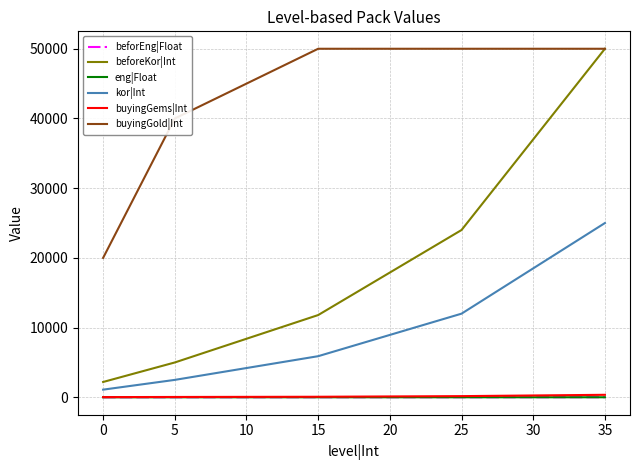

What are all the series names shown in the legend?

beforEng|Float, beforeKor|Int, eng|Float, kor|Int, buyingGems|Int, buyingGold|Int